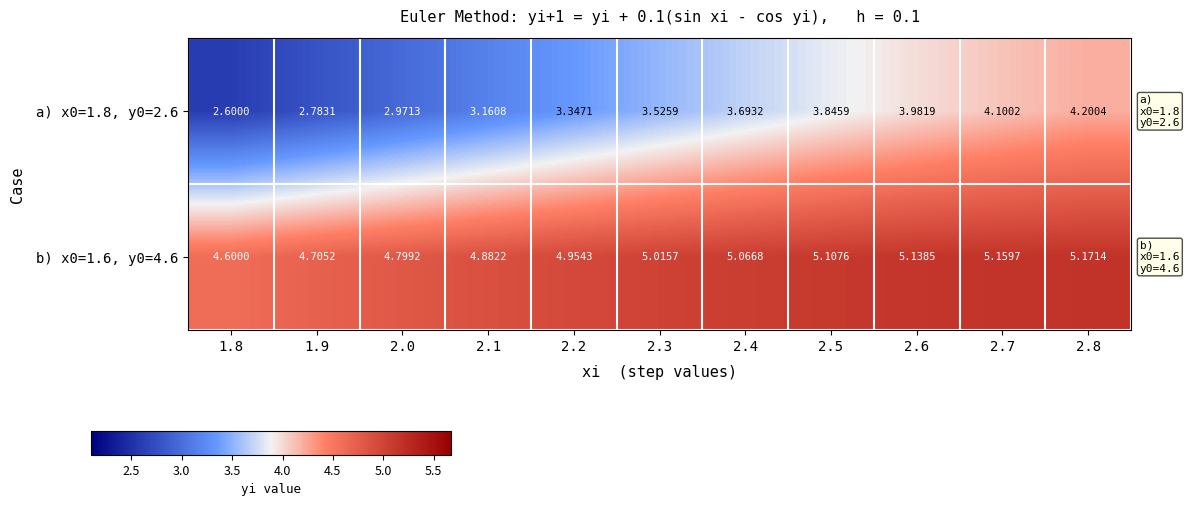

Is the value of b) x0=1.6, y0=4.6 at 2.6 greater than the value of a) x0=1.8, y0=2.6 at 2.3?

Yes